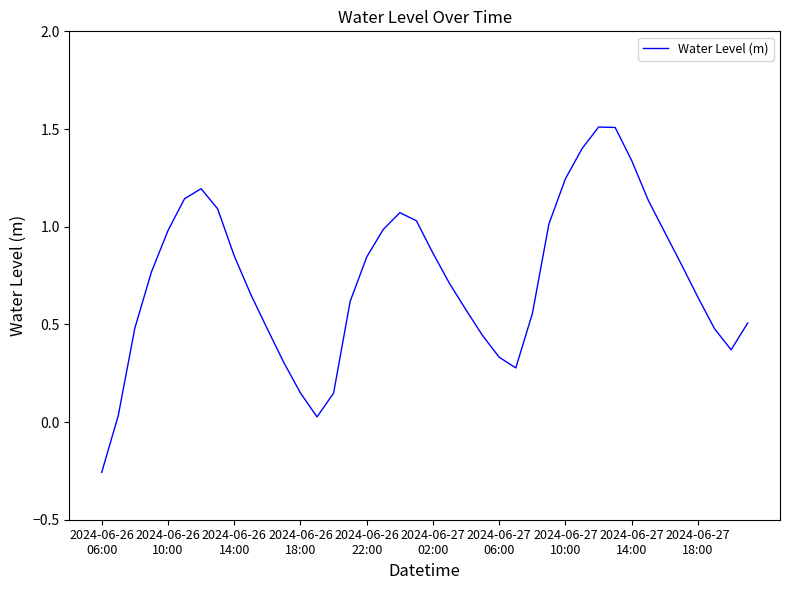

What is the difference between the maximum and minimum values?

1.8